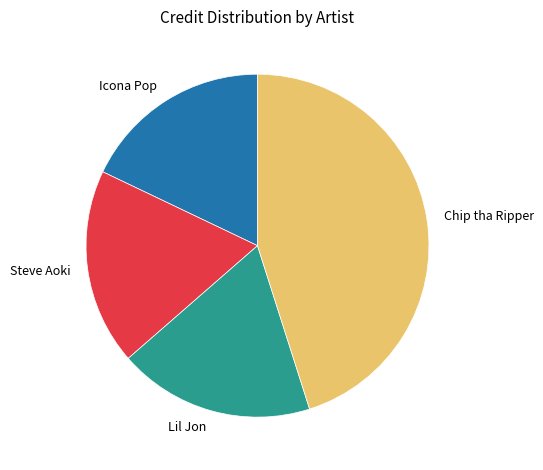

The Steve Aoki slice represents 19% of the pie. True or false?

True